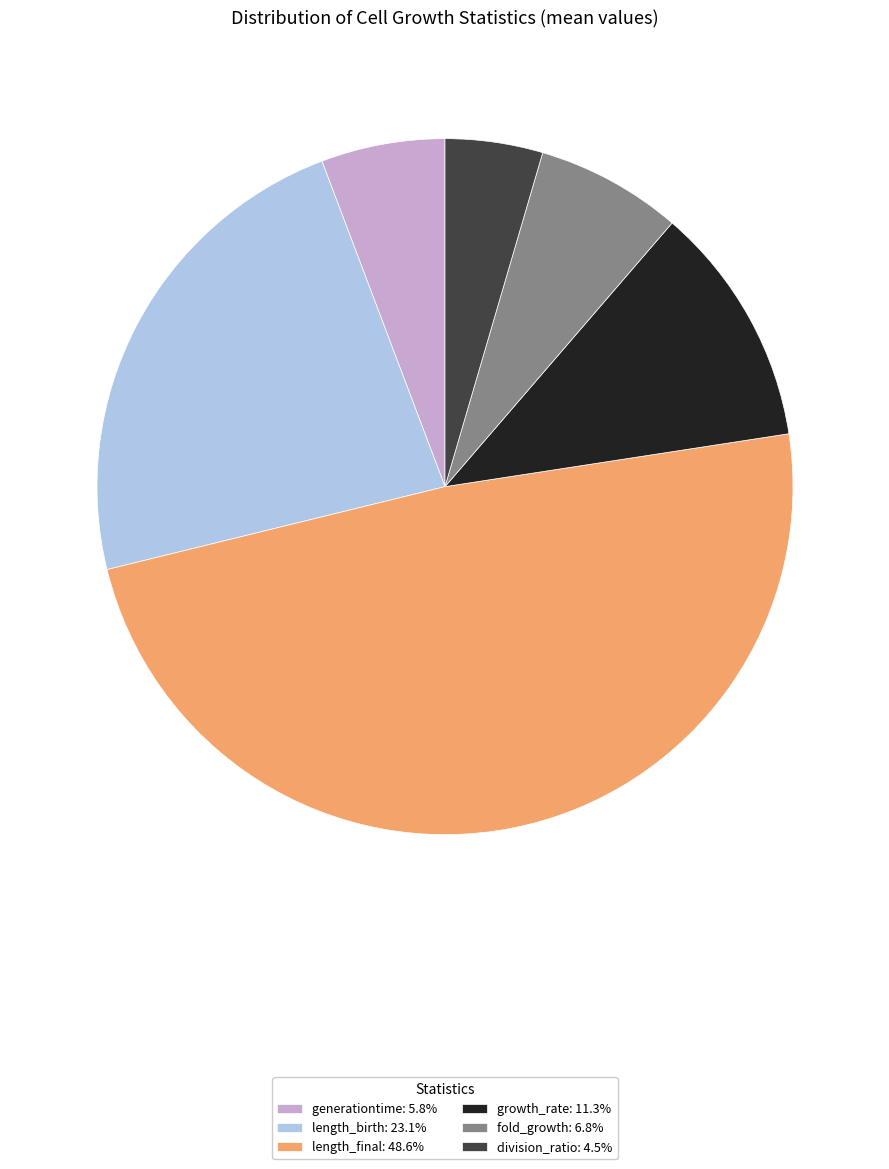

Does length_birth account for over 50% of the chart?

No